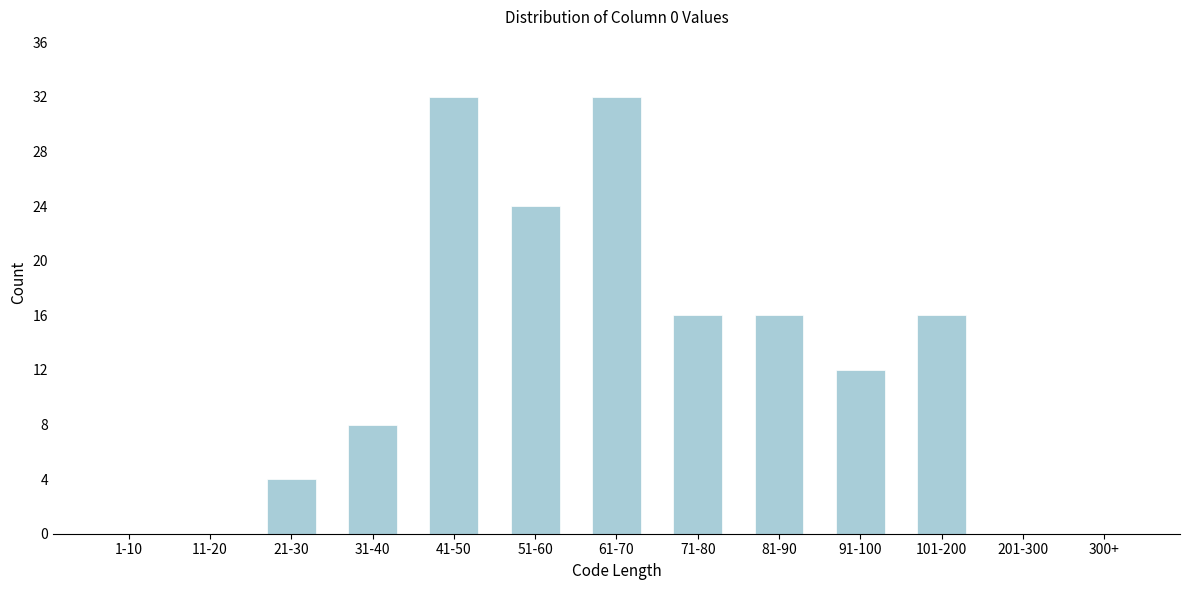

Reading left to right, what are all the values shown in this chart?

1-10=0	11-20=0	21-30=4	31-40=8	41-50=32	51-60=24	61-70=32	71-80=16	81-90=16	91-100=12	101-200=16	201-300=0	300+=0